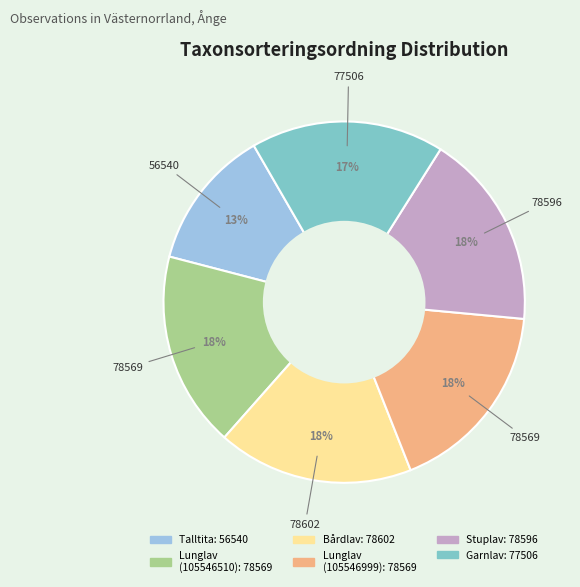

To the nearest percent, what is the difference between the largest and smallest slice percentages?

5%